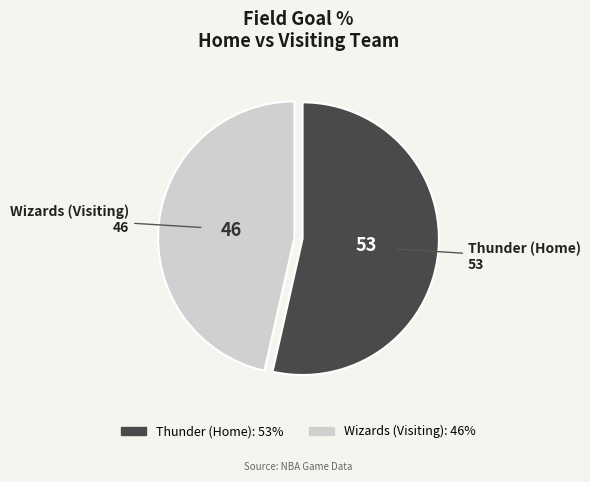

Rank the categories by value from lowest to highest.

Wizards (Visiting), Thunder (Home)